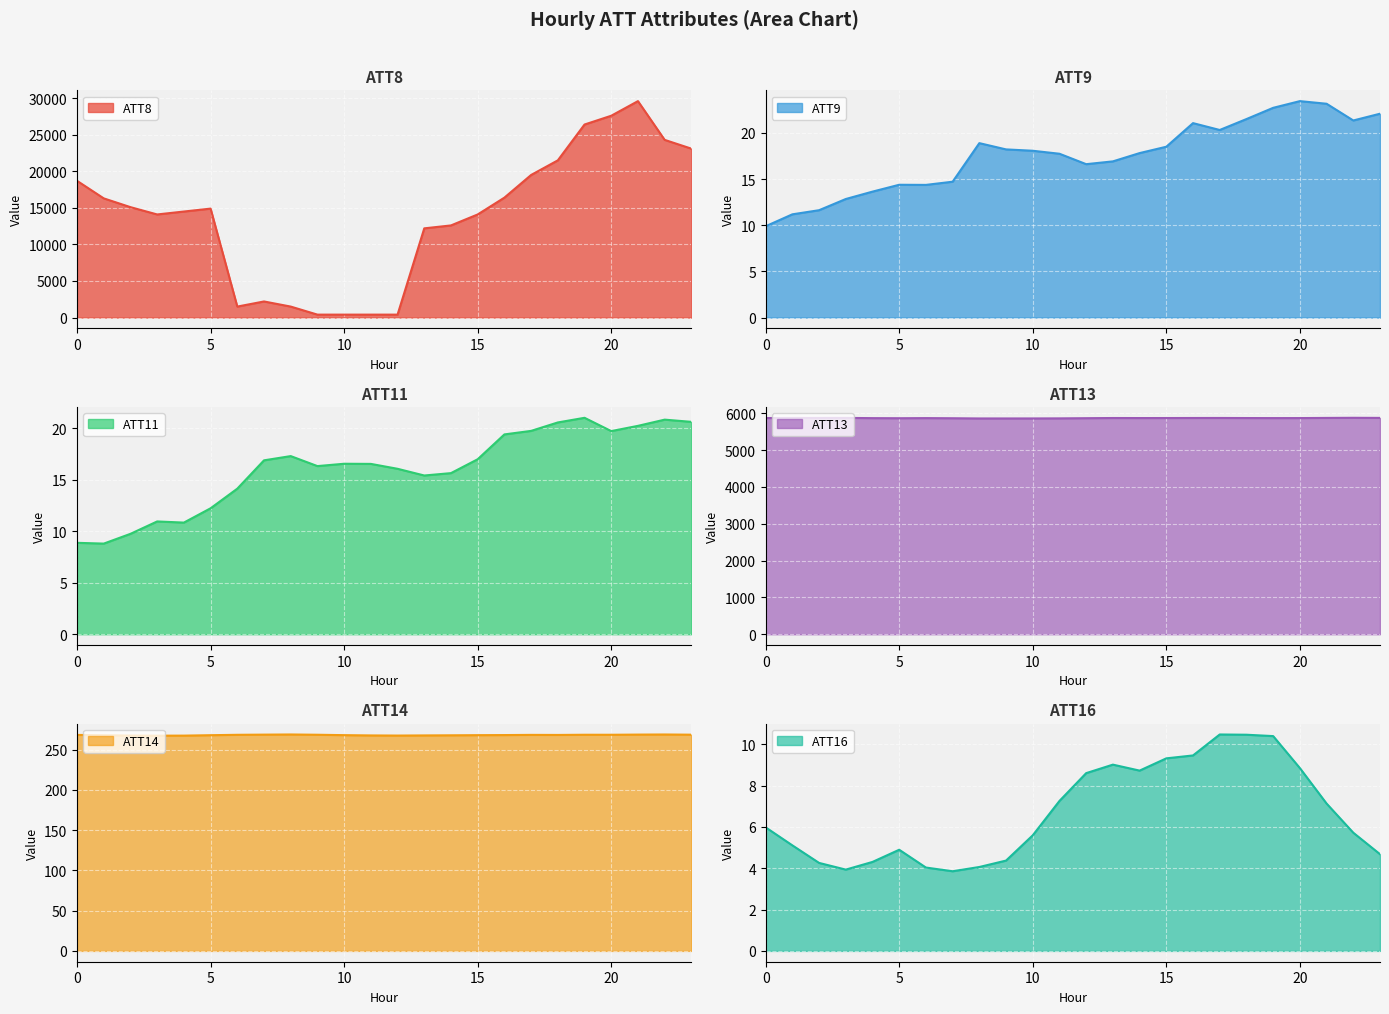

Reading left to right, what are all the values shown in this chart?

ATT8: 0=18700.0	1=16300.0	2=15100.0	3=14100.0	4=14500.0	5=14900.0	6=1500.0	7=2200.0	8=1500.0	9=400.0	10=400.0	11=400.0	12=400.0	13=12200.0	14=12600.0	15=14100.0	16=16400.0	17=19500.0	18=21500.0	19=26400.0	20=27600.0	21=29600.0	22=24300.0	23=23100.0
ATT9: 0=9.9	1=11.2	2=11.6	3=12.8	4=13.6	5=14.4	6=14.4	7=14.7	8=18.9	9=18.2	10=18.1	11=17.7	12=16.6	13=16.9	14=17.8	15=18.5	16=21.1	17=20.3	18=21.5	19=22.7	20=23.4	21=23.2	22=21.3	23=22.1
ATT11: 0=8.9	1=8.8	2=9.7	3=10.9	4=10.8	5=12.2	6=14.1	7=16.9	8=17.3	9=16.3	10=16.5	11=16.5	12=16.1	13=15.4	14=15.6	15=17.0	16=19.4	17=19.7	18=20.6	19=21.0	20=19.7	21=20.2	22=20.8	23=20.6
ATT13: 0=5871.6	1=5874.0	2=5874.9	3=5875.9	4=5869.2	5=5866.7	6=5869.8	7=5866.3	8=5860.5	9=5860.5	10=5860.9	11=5862.7	12=5867.7	13=5872.6	14=5871.4	15=5871.9	16=5873.1	17=5873.8	18=5871.7	19=5870.4	20=5870.9	21=5875.0	22=5878.2	23=5875.6
ATT14: 0=268.2	1=267.8	2=267.4	3=267.3	4=267.3	5=267.9	6=268.3	7=268.6	8=268.8	9=268.4	10=267.9	11=267.6	12=267.4	13=267.6	14=267.7	15=267.9	16=268.0	17=268.3	18=268.2	19=268.4	20=268.4	21=268.6	22=268.7	23=268.5
ATT16: 0=6.0	1=5.1	2=4.3	3=3.9	4=4.3	5=4.9	6=4.0	7=3.9	8=4.1	9=4.4	10=5.6	11=7.3	12=8.6	13=9.0	14=8.7	15=9.3	16=9.5	17=10.5	18=10.5	19=10.4	20=8.8	21=7.1	22=5.7	23=4.7